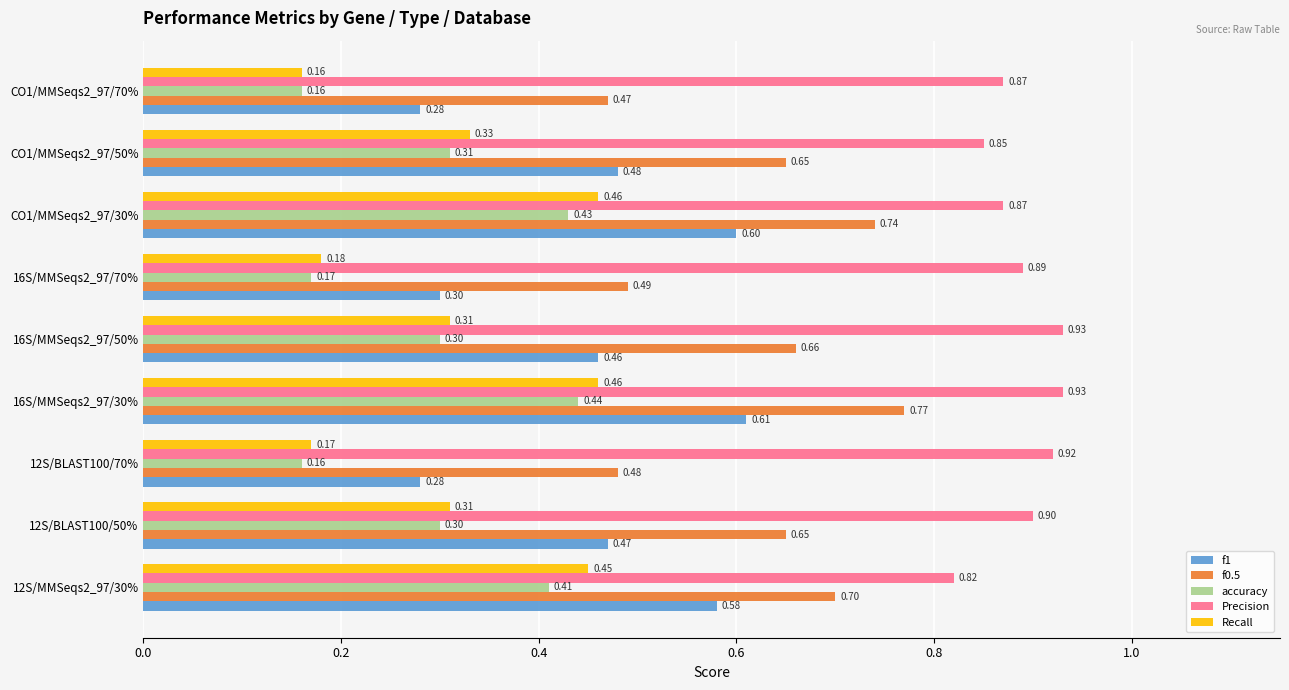

What is the spread (max minus min) of values at 16S/MMSeqs2_97/70%?

0.7